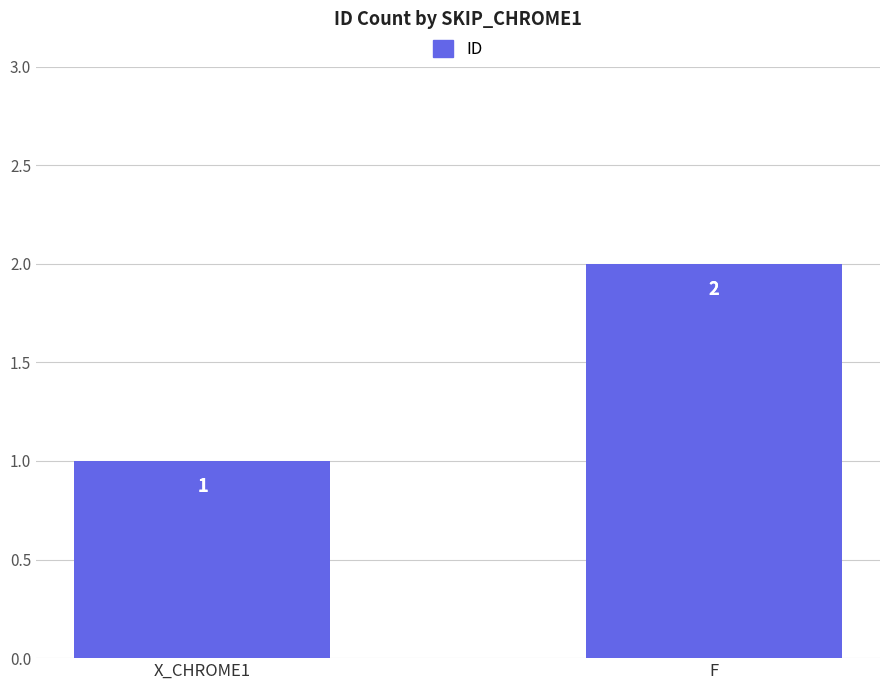

What is the sum of all values?

3